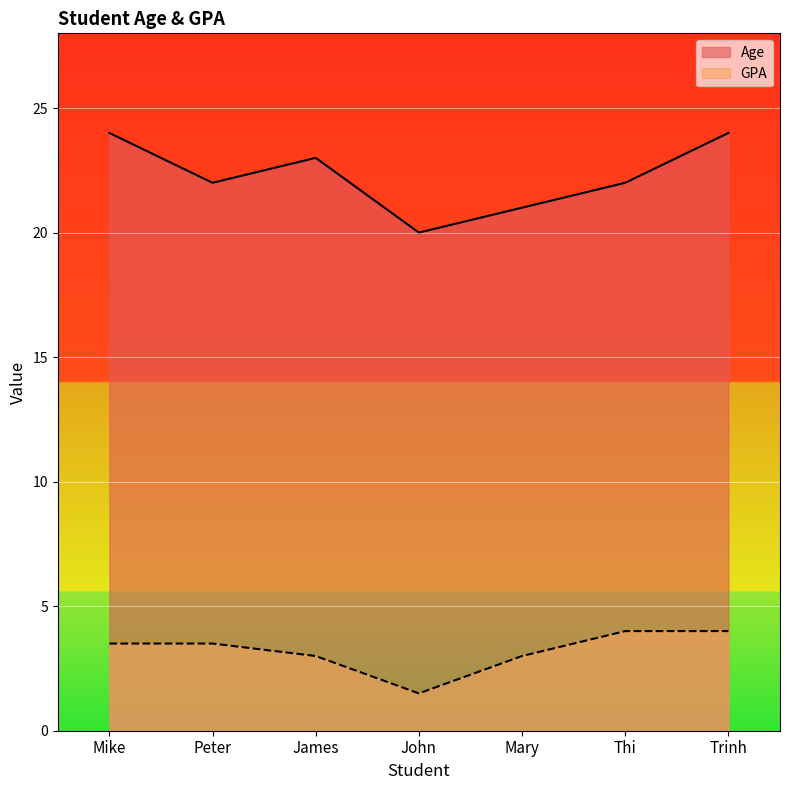

At which label does GPA first exceed 3?

Mike